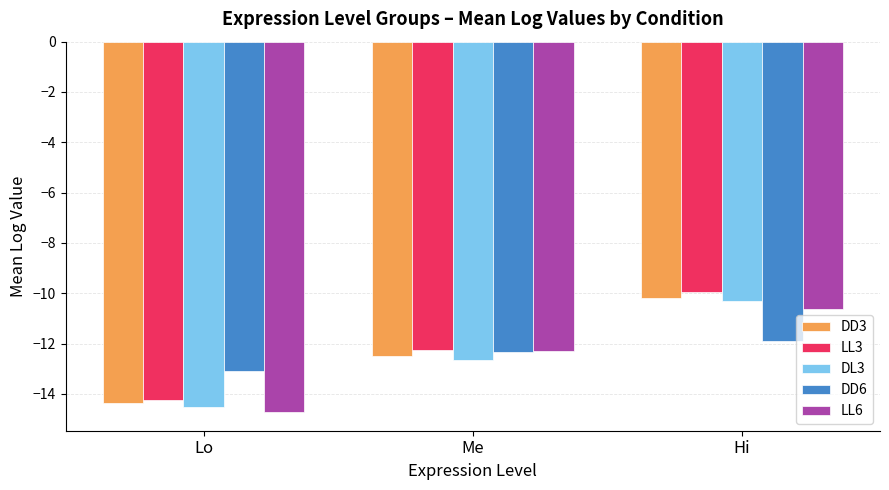

What is the difference between the highest and lowest values at Hi?

1.9